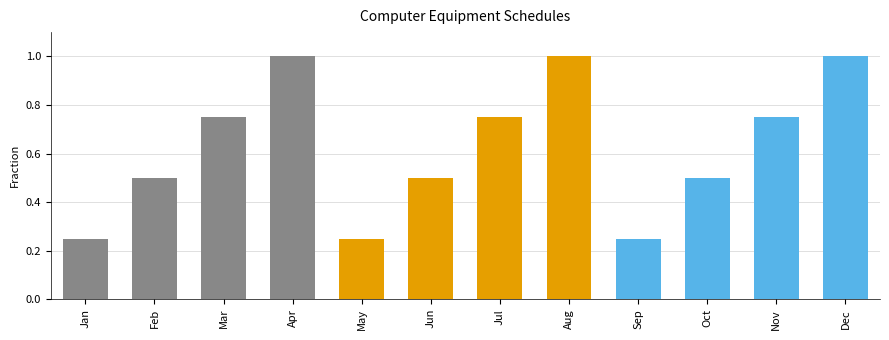

What is the sum of all values?

7.5